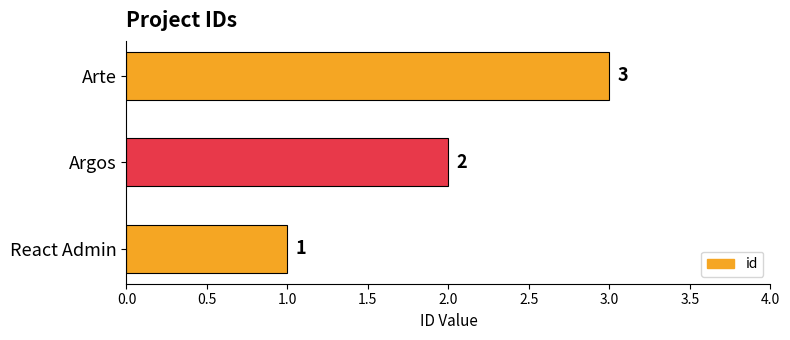

At which category does the chart reach its peak across all series?

Arte